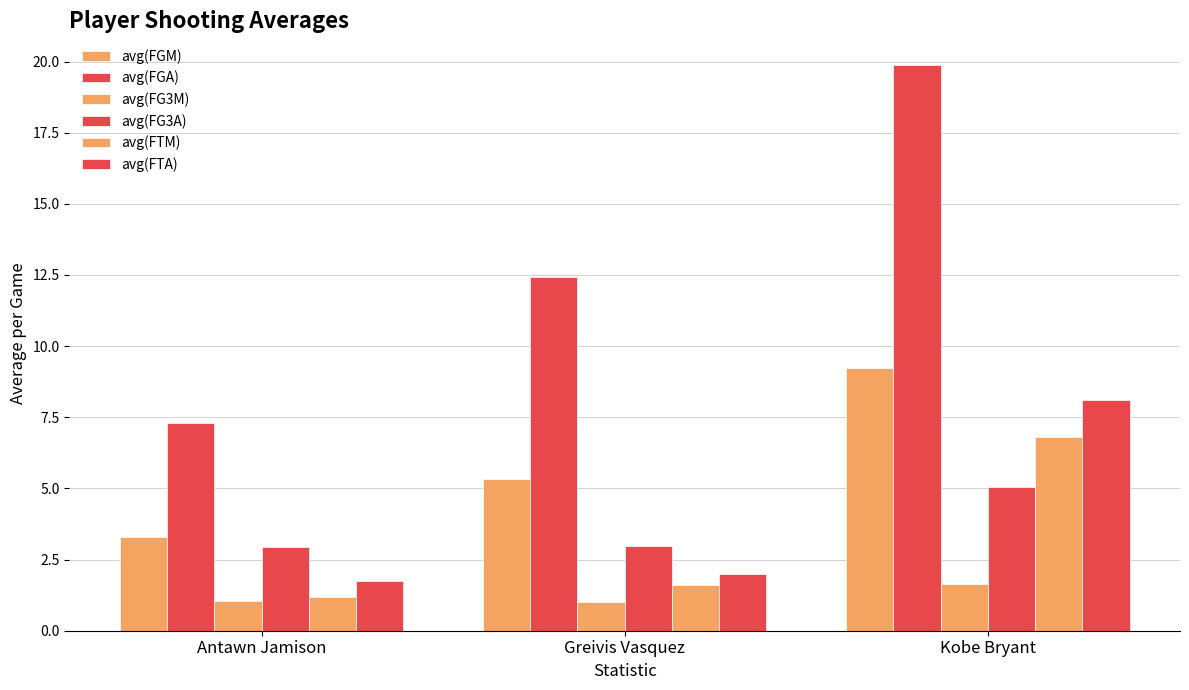

At which label is avg(FGM) closest to 6?

Greivis Vasquez